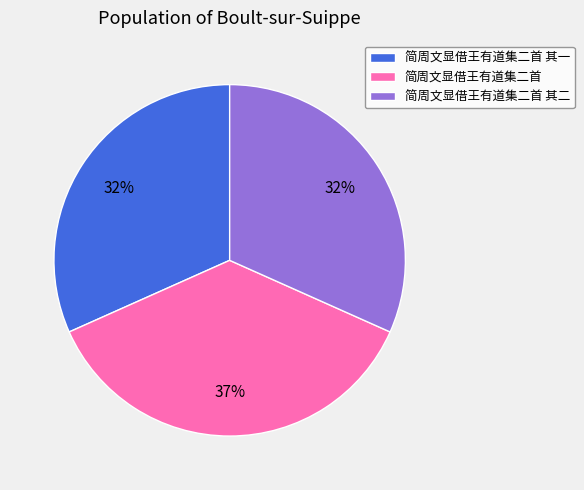

What is the ratio of the value at 简周文显借王有道集二首 其一 to the value at 简周文显借王有道集二首 其二?

1.0